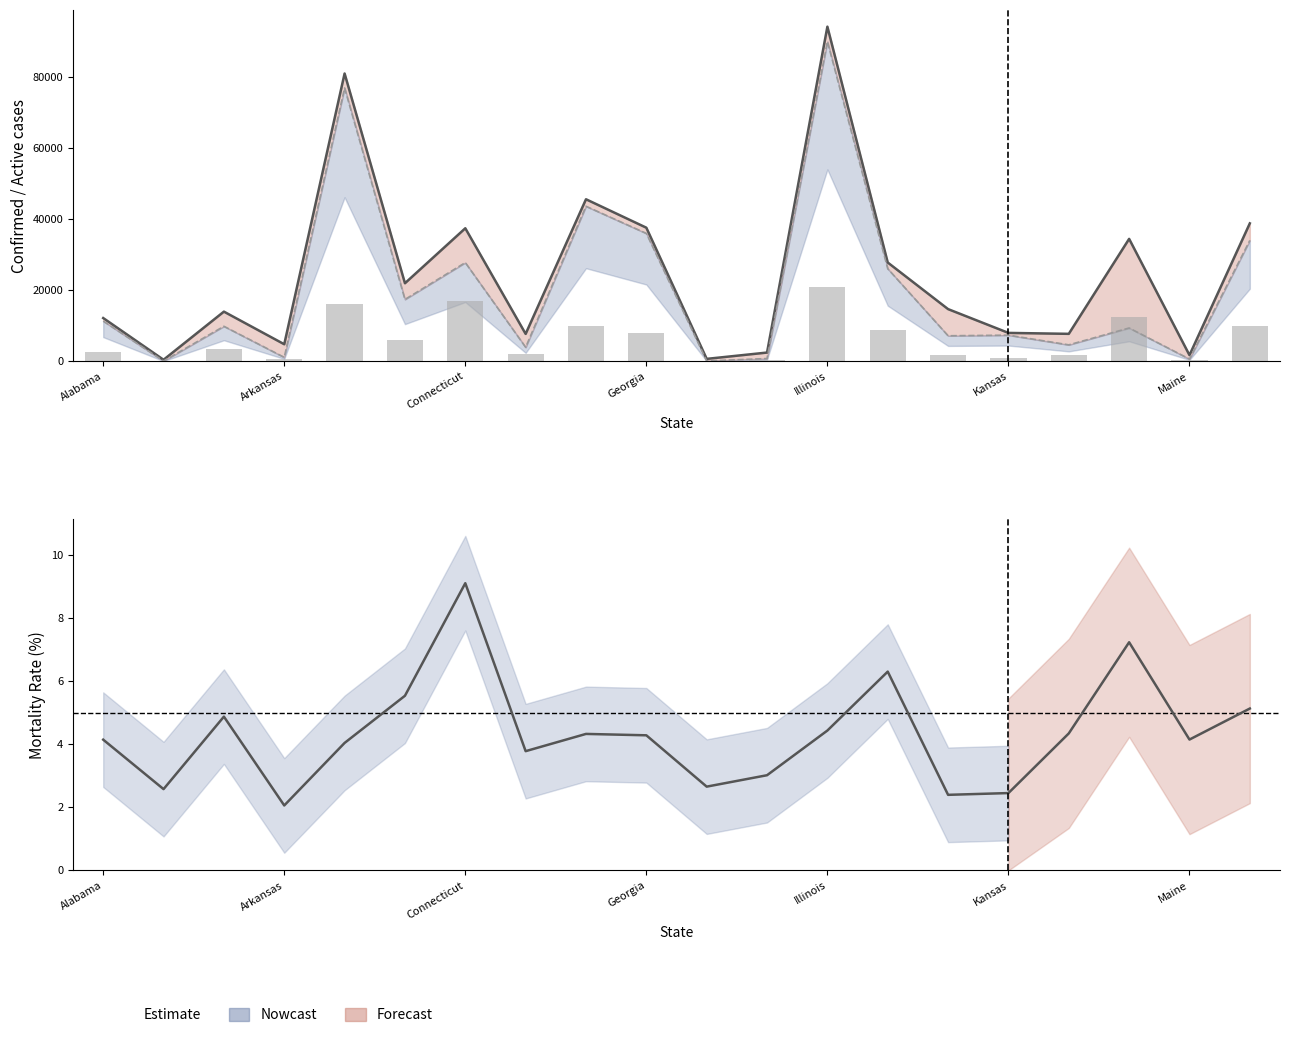

What position from the left is 8?

9